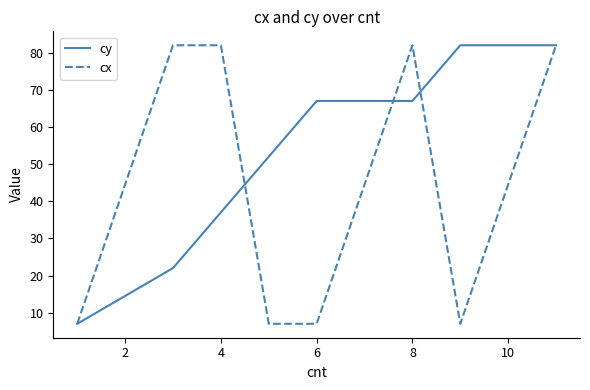

How many lines are shown in the chart?

2